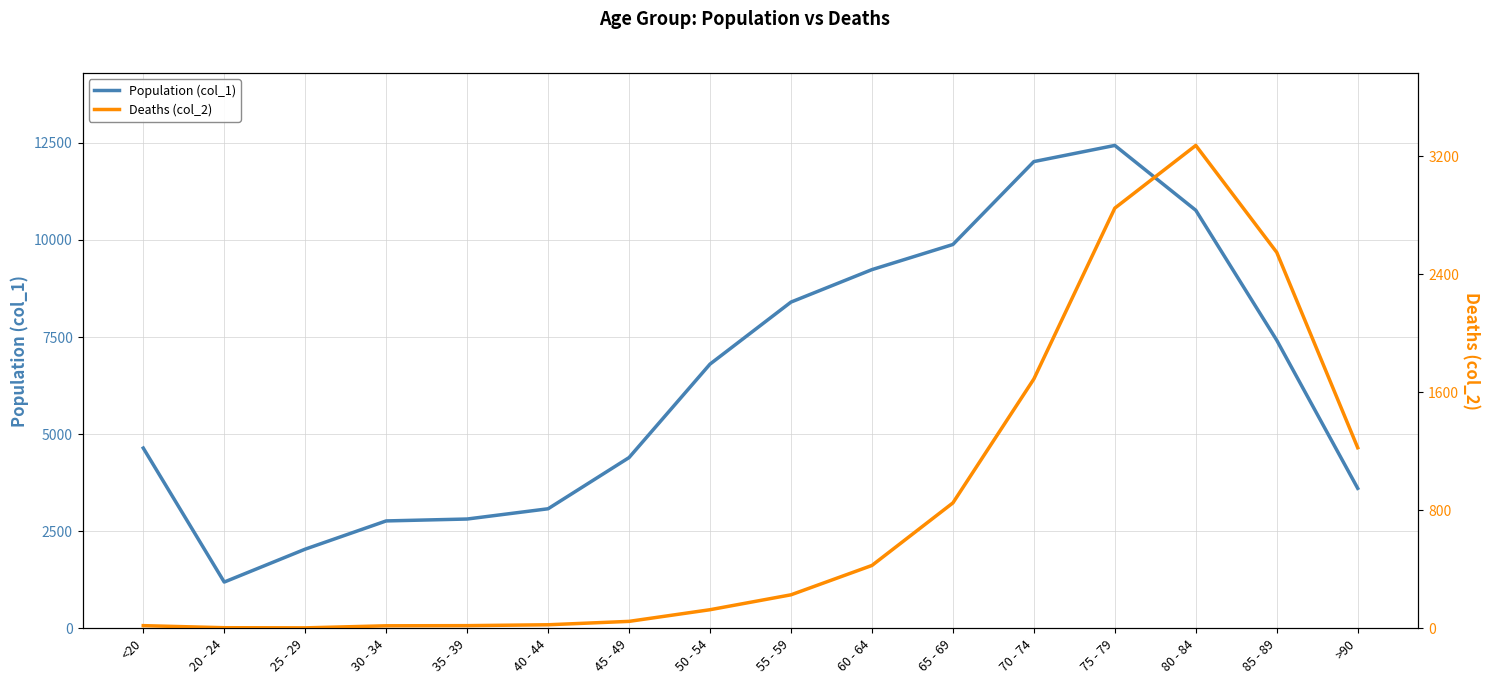

Does the chart display data point markers on the line(s)?

No